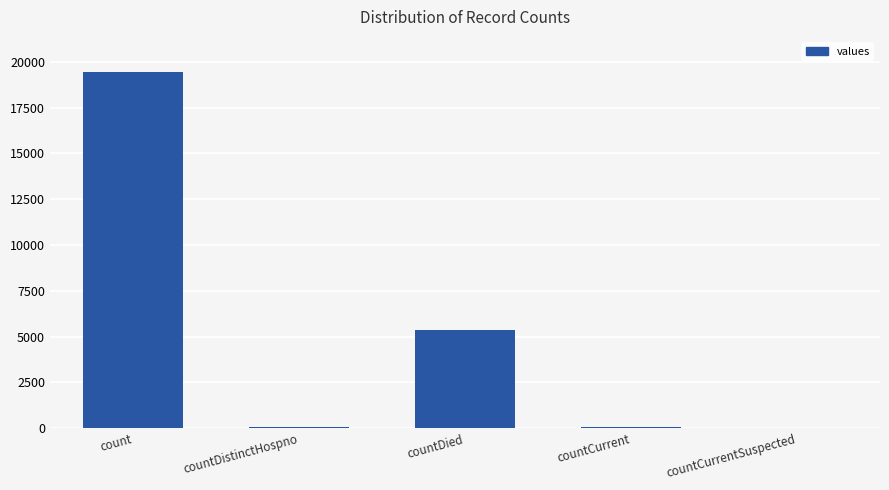

True or false: the data shows 1802 at countDied.

False